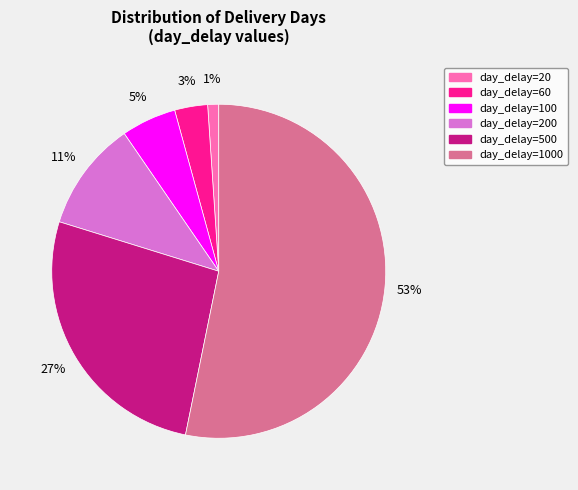

To the nearest percent, what is the difference between the day_delay=60 and day_delay=20 slice percentages?

2%